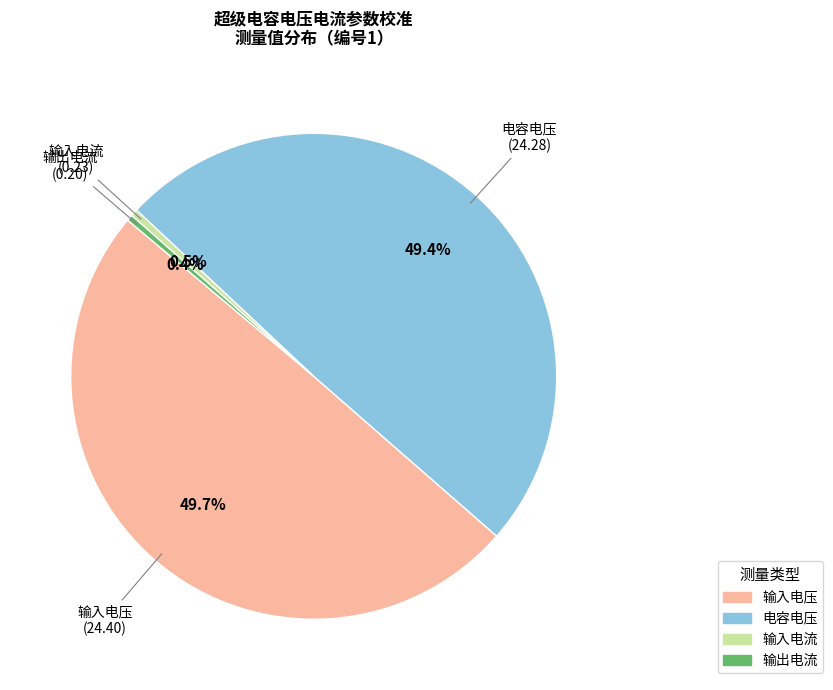

Is 输入电流 the majority of the pie?

No